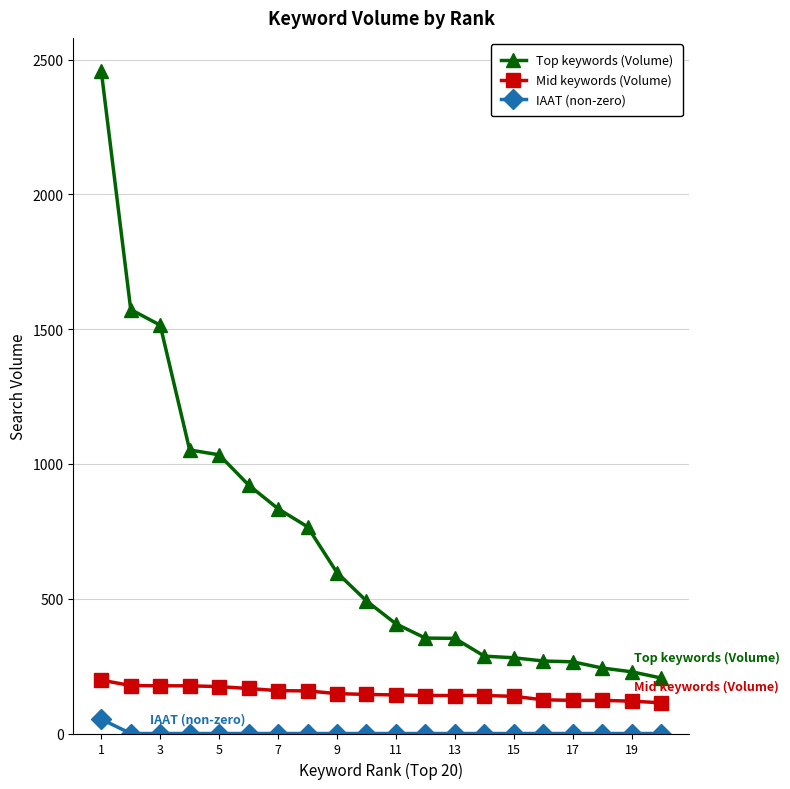

What is the minimum value for Mid keywords (Volume)?

114